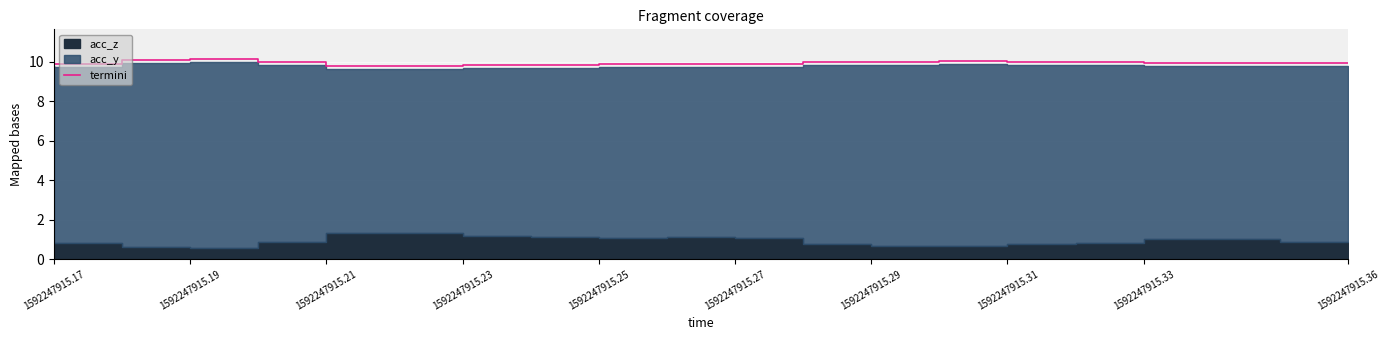

The termini series shows 10.0 at 1592247915.29. True or false?

True